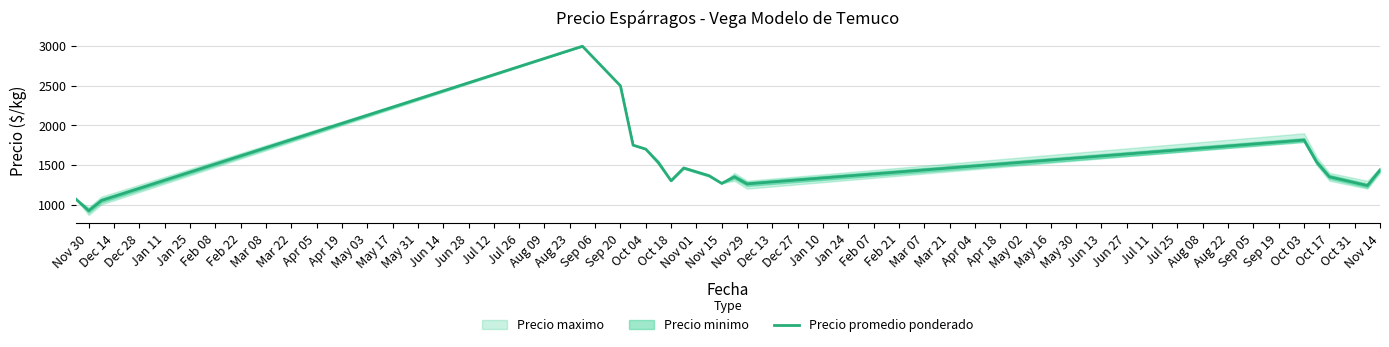

What is the lowest value of the Precio promedio ponderado series?

921.7